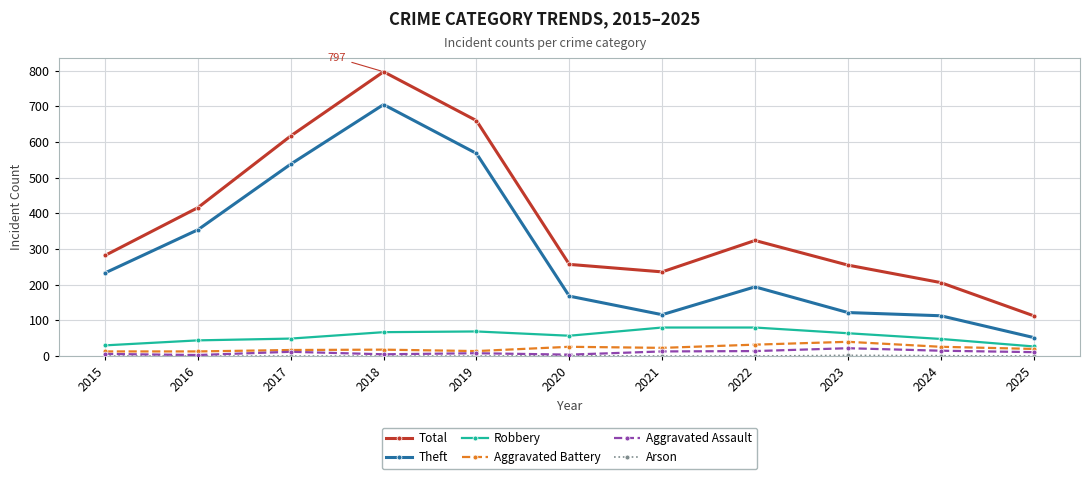

Which series has the largest total across all categories?

Total